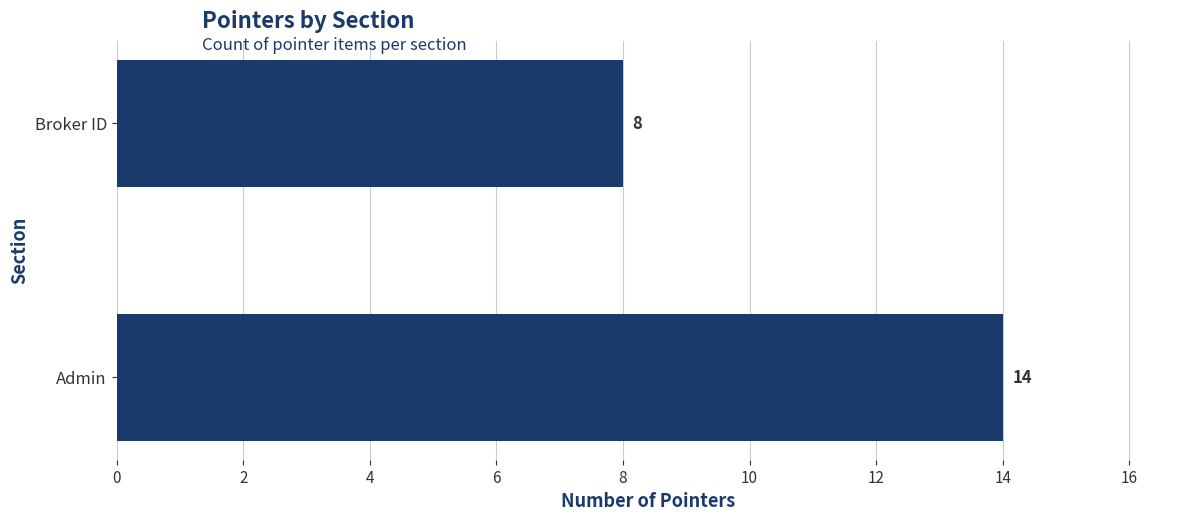

What is the label of the 1st bar from the top?

Broker ID